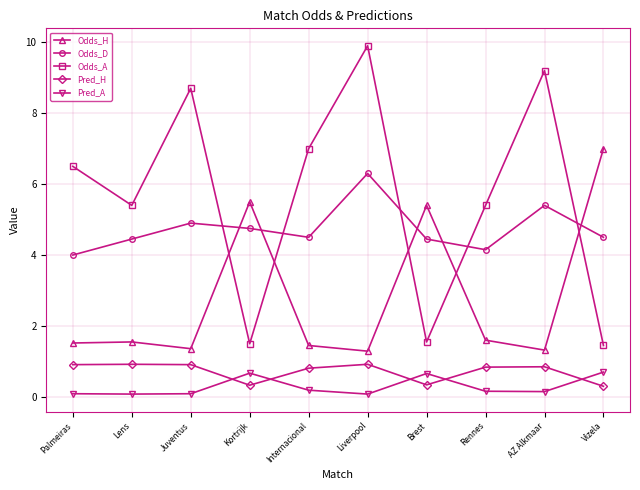

The Odds_A series shows 4.1 at AZ Alkmaar. True or false?

False